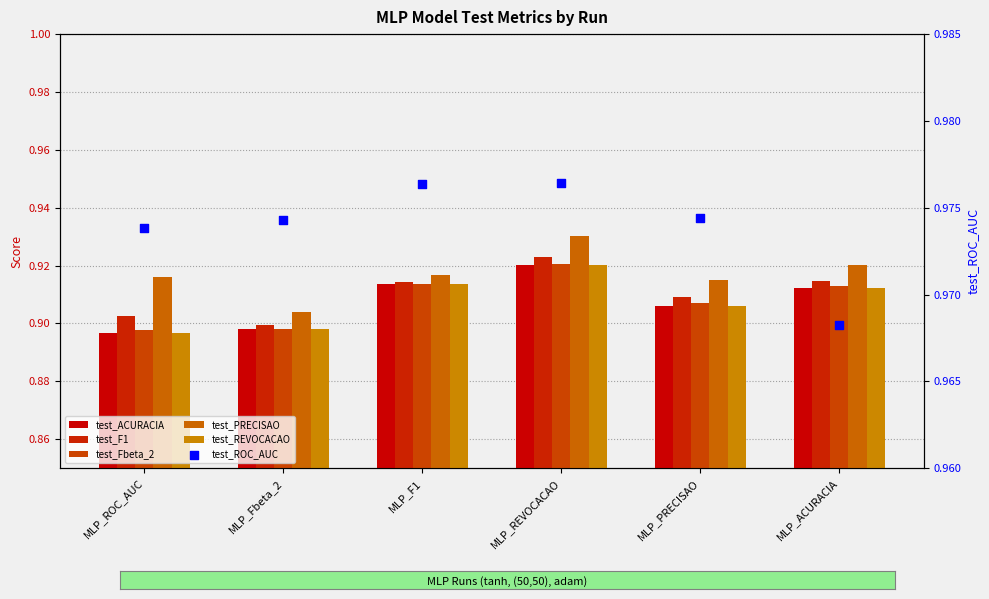

At how many categories does at least one series exceed 0?

6